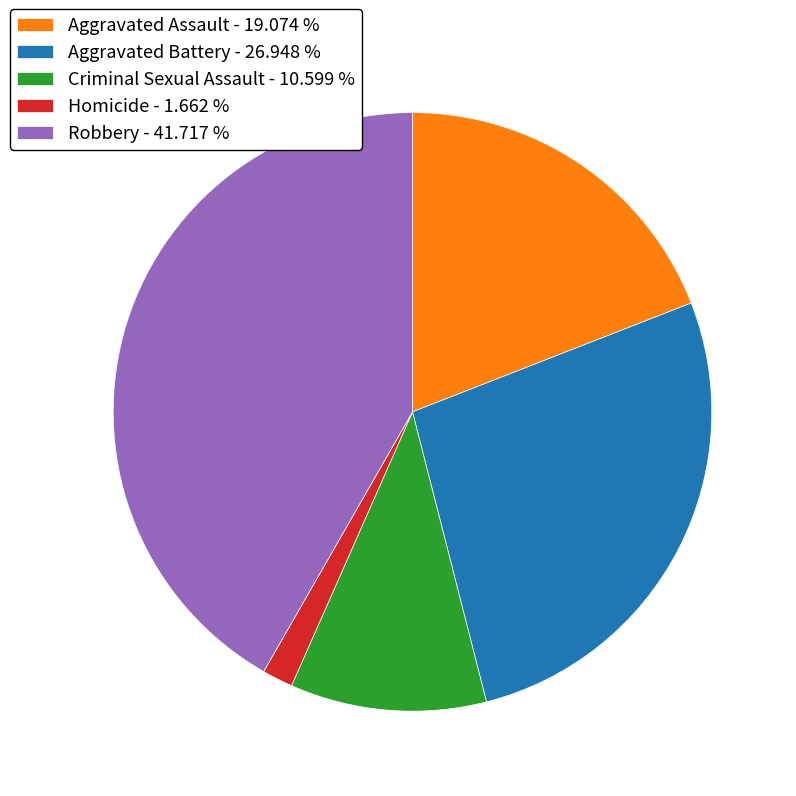

Which category has the smallest portion of the pie?

Homicide